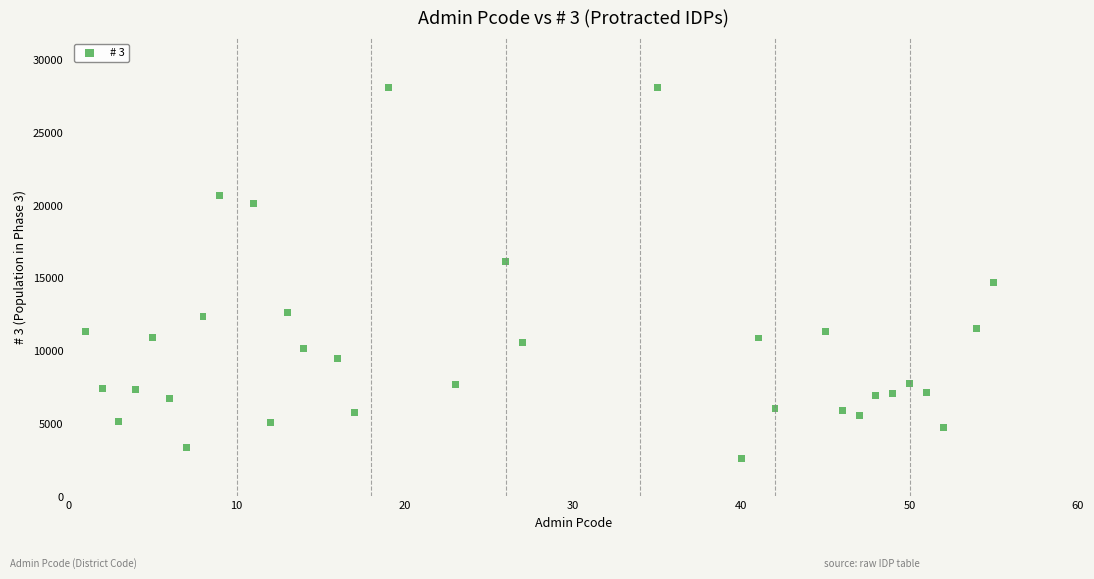

What is the range of X values (max minus min)?

54.0